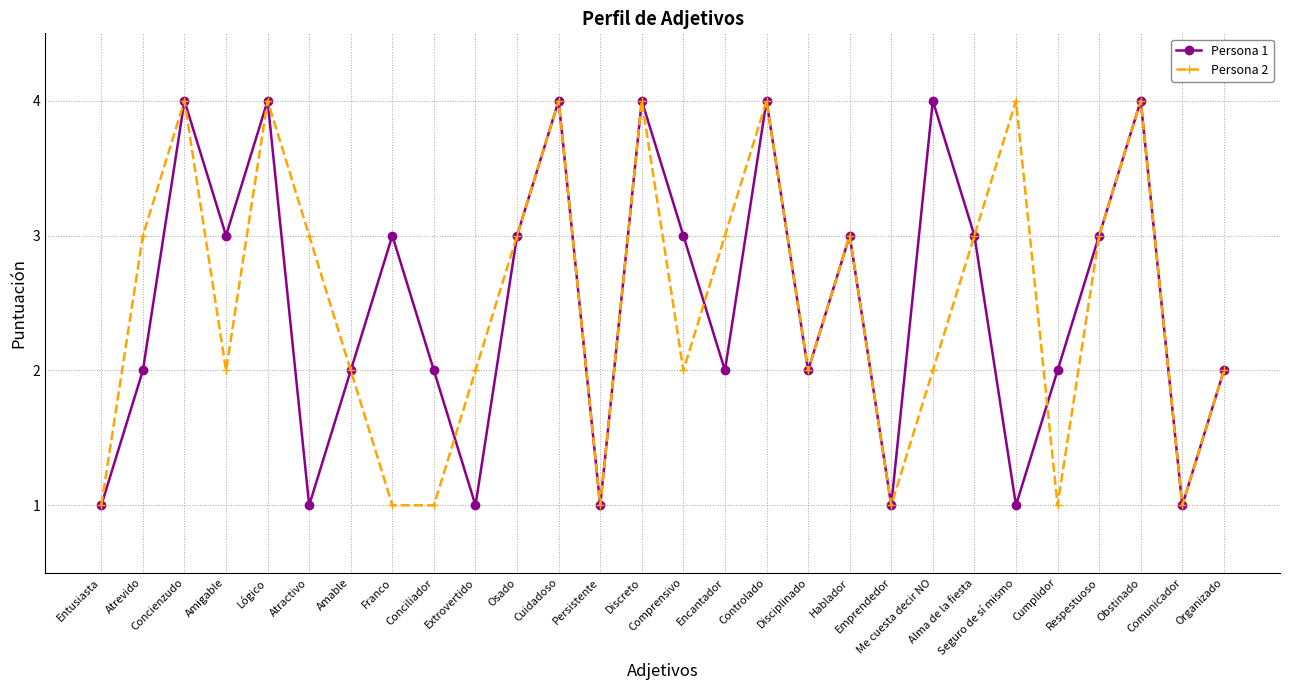

What is the value of the Persona 1 point at the 23rd from the left?

1